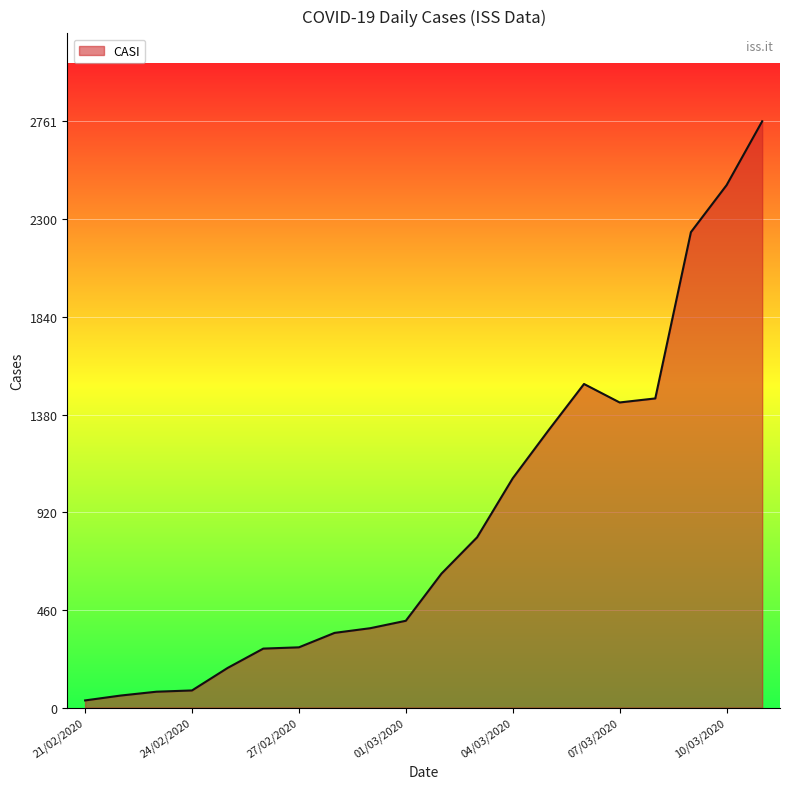

What is the greatest value displayed?

2761